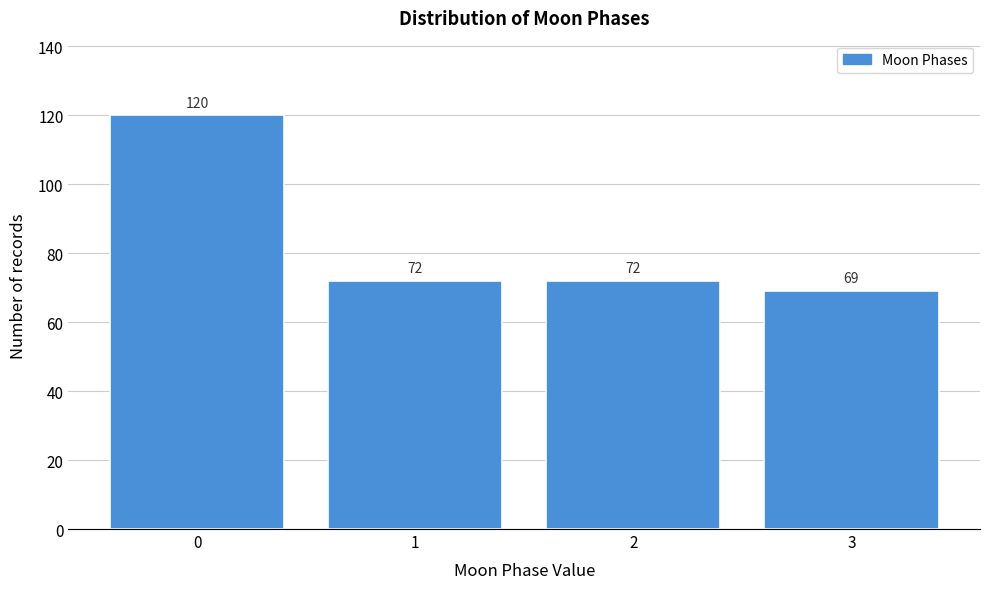

Reading right to left, extract all data points from this chart.

3=69	2=72	1=72	0=120